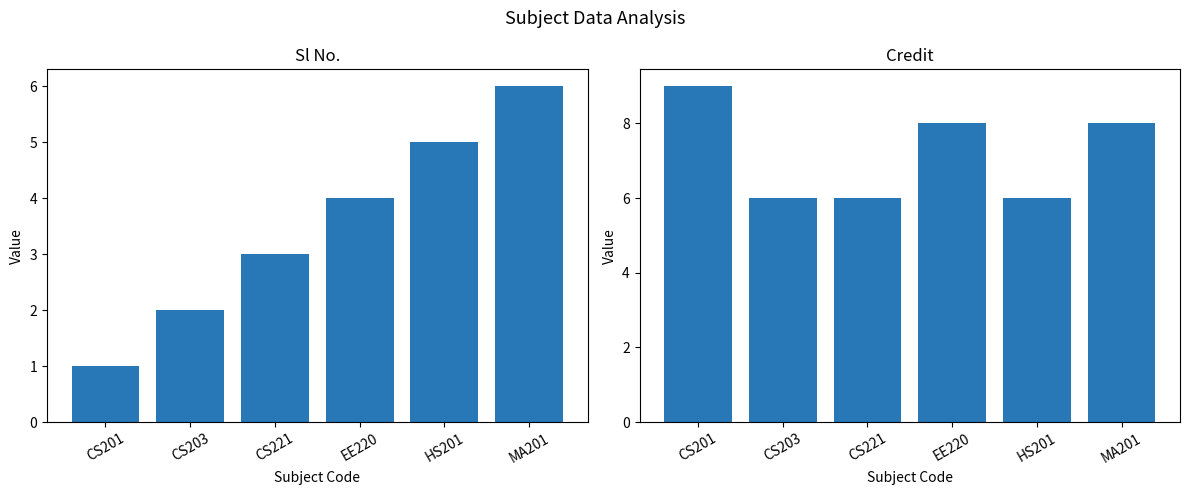

Where is Credit nearest to the value 7?

CS203